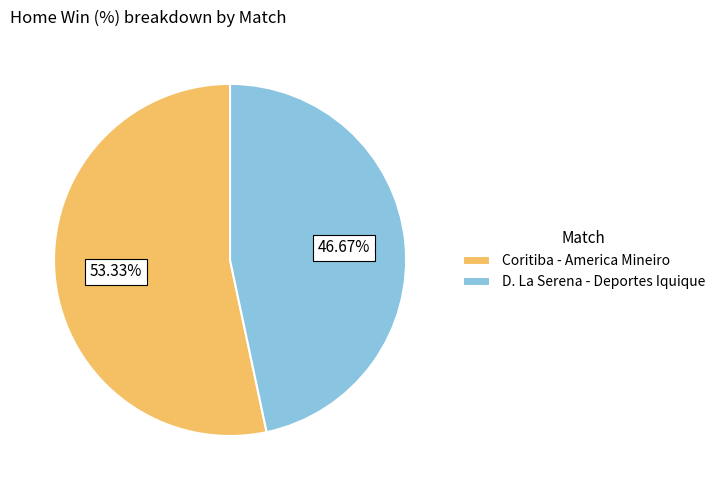

Between D. La Serena - Deportes Iquique and Coritiba - America Mineiro, which is larger?

Coritiba - America Mineiro